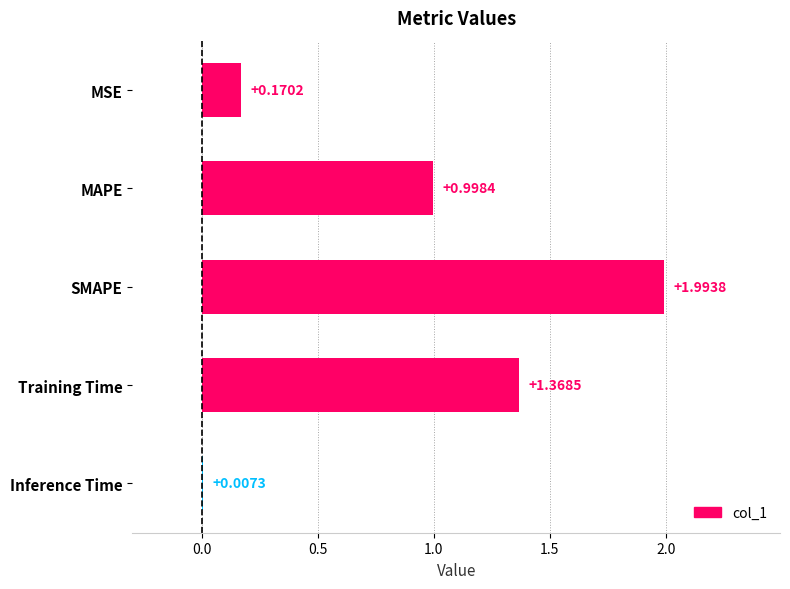

Between MAPE and MSE, which is larger?

MAPE